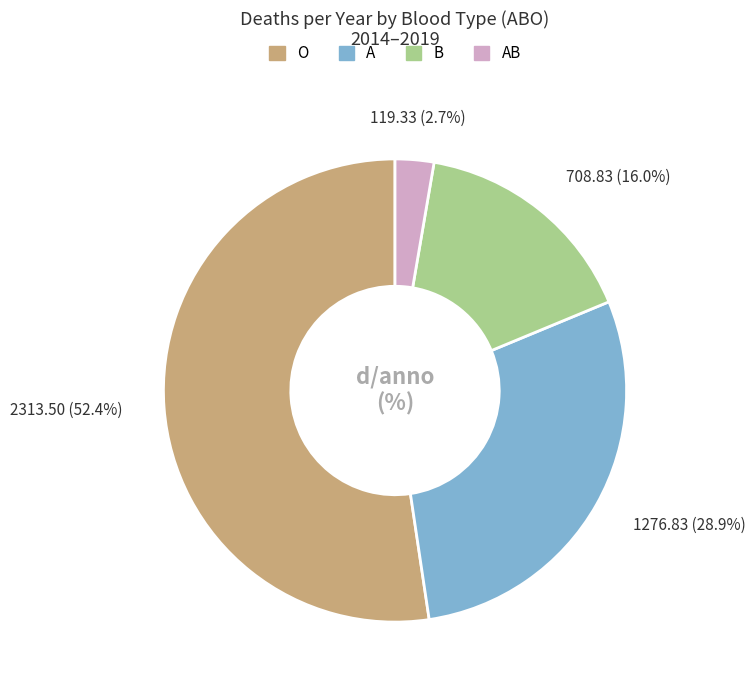

Which category accounts for the majority?

O